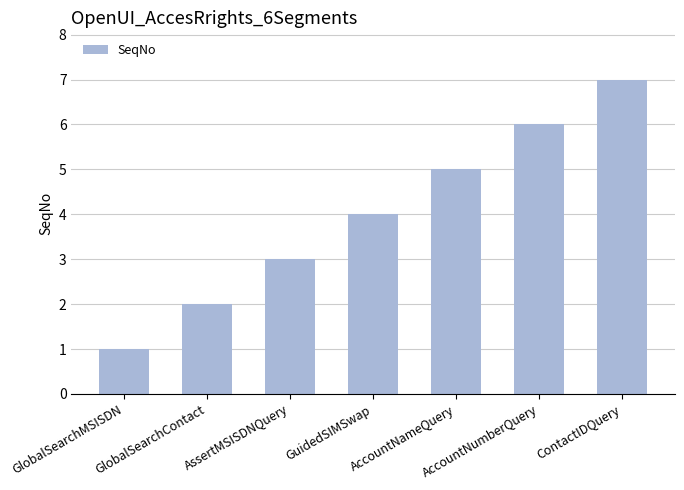

How many bars are there in total?

7